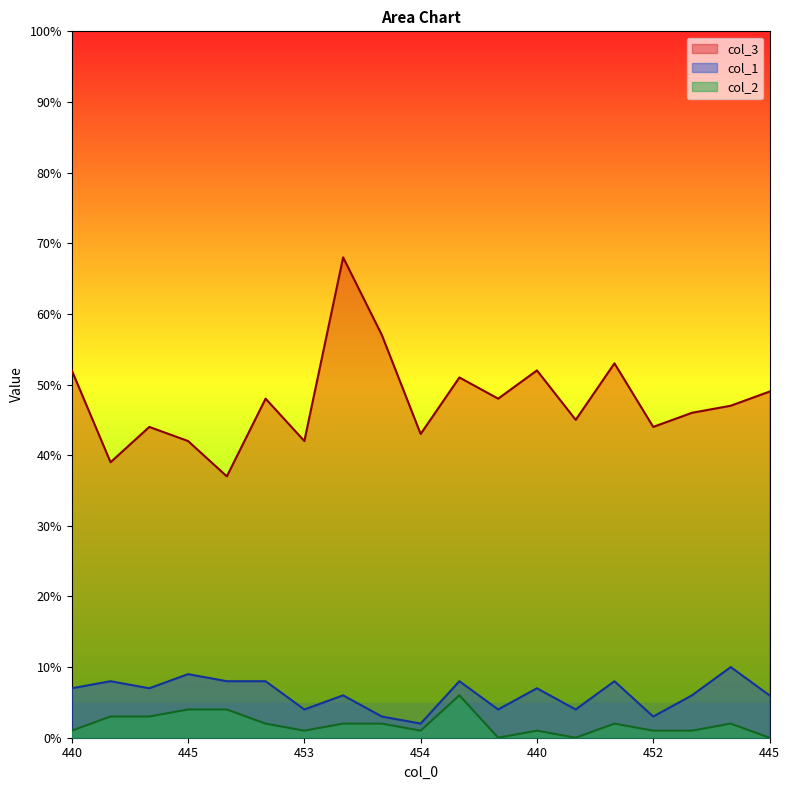

At which category does col_1 reach its first local valley?

446